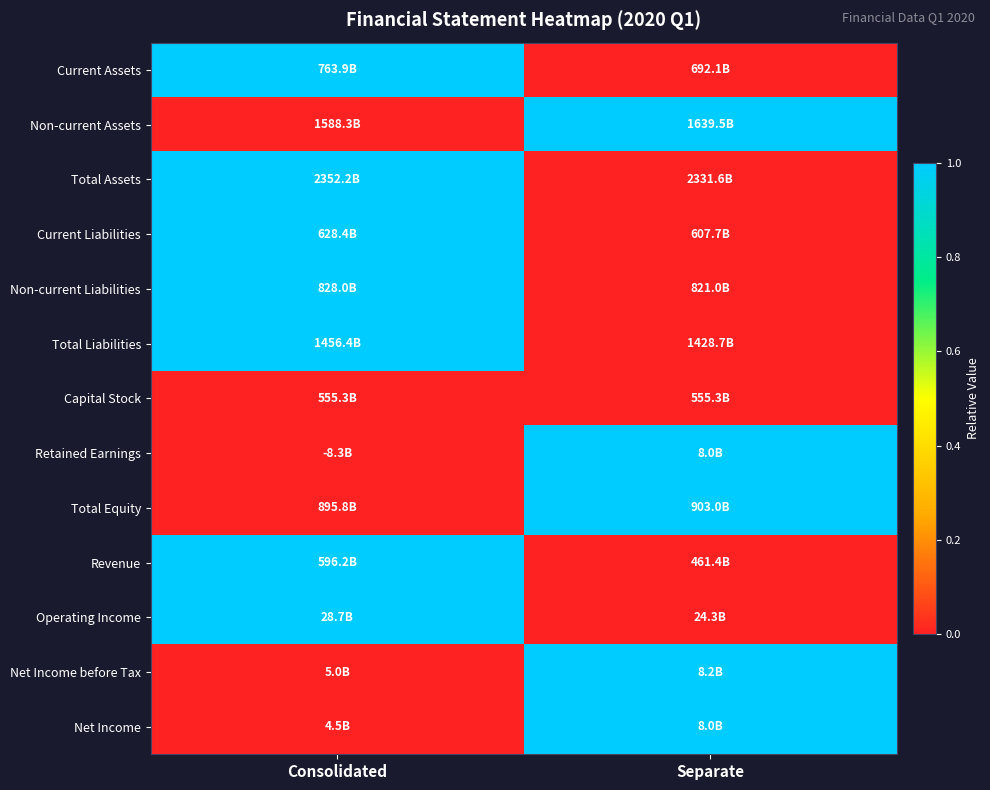

What is the difference between the highest and lowest values at Consolidated?

1